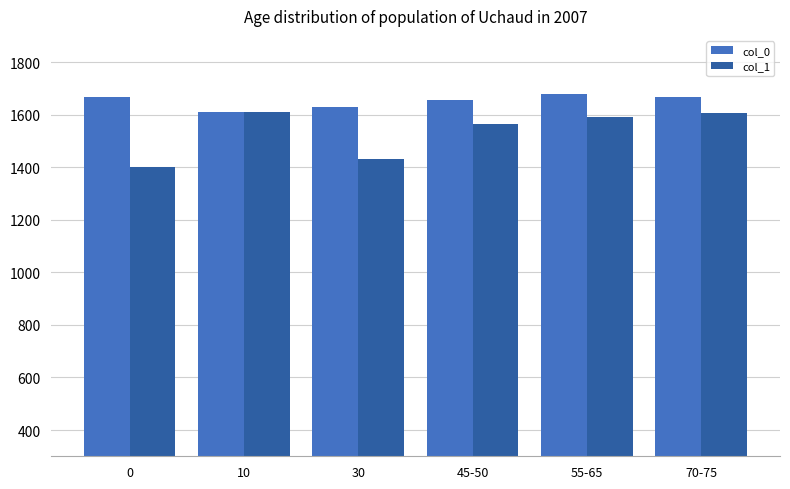

List the series in order of their overall mean, highest first.

col_0, col_1